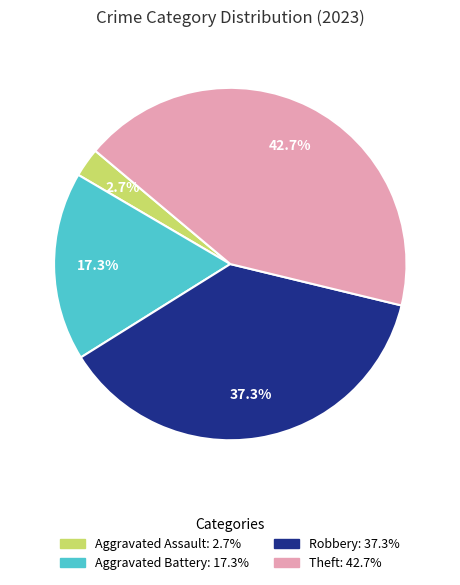

Is there any slice that represents more than half of the pie?

No